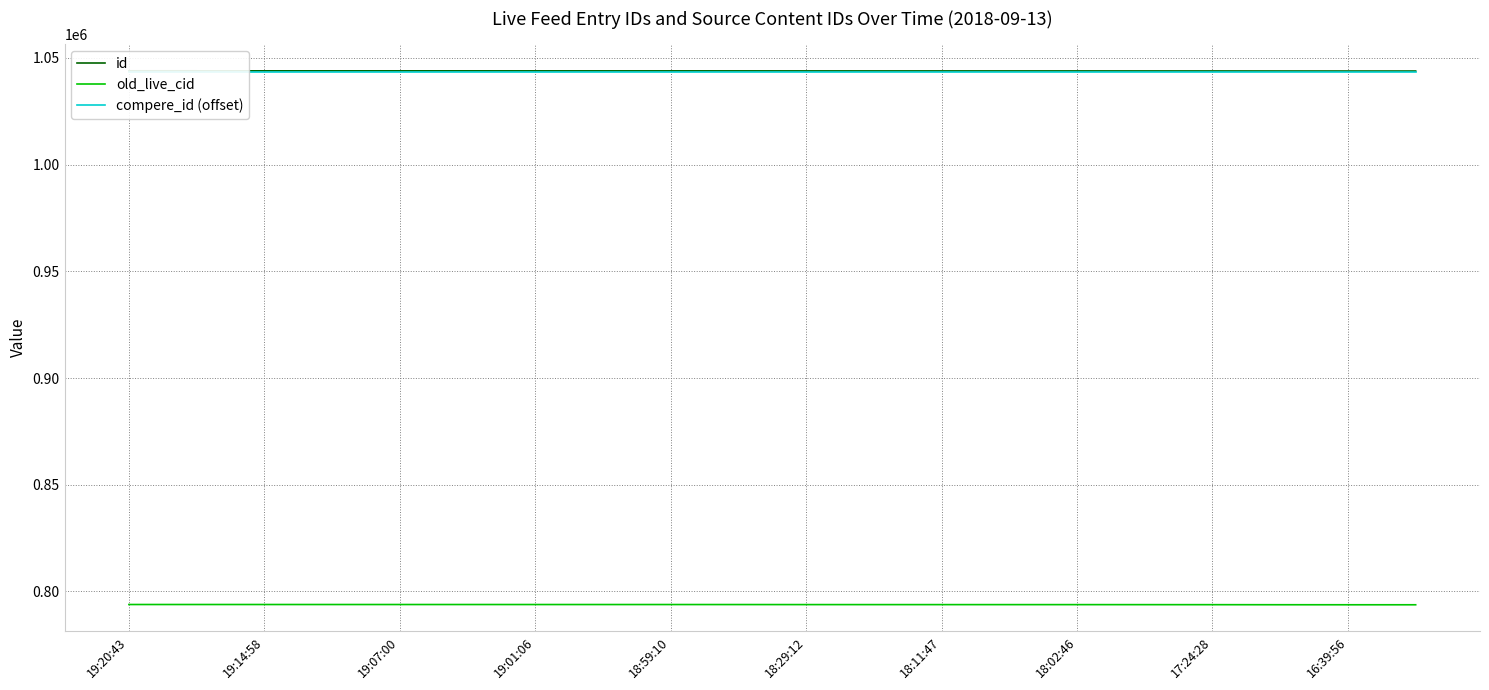

True or false: old_live_cid has a value of 793883 at 19:07:00.

True